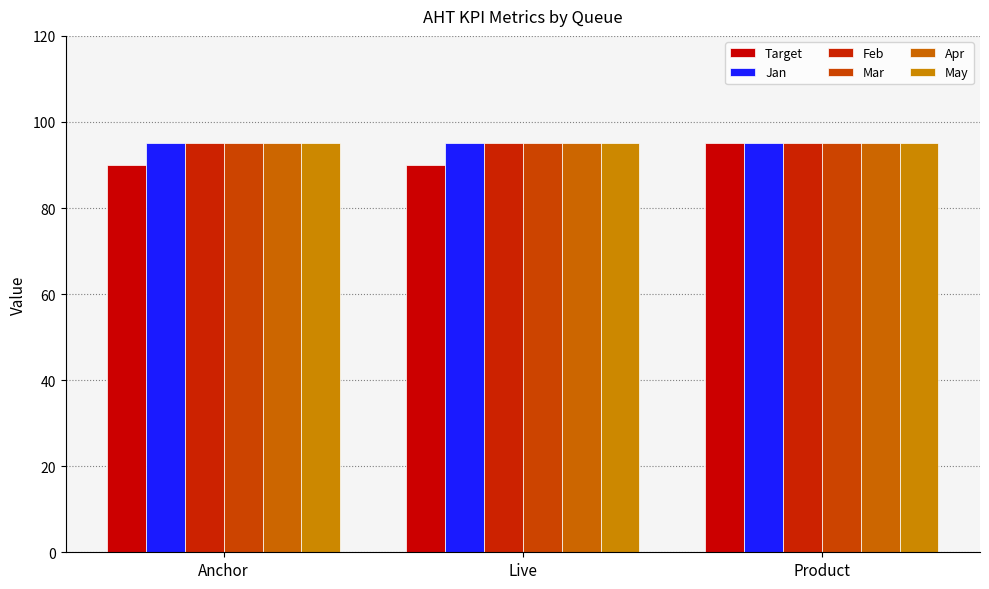

The value of Apr at Anchor is 95. True or false?

True